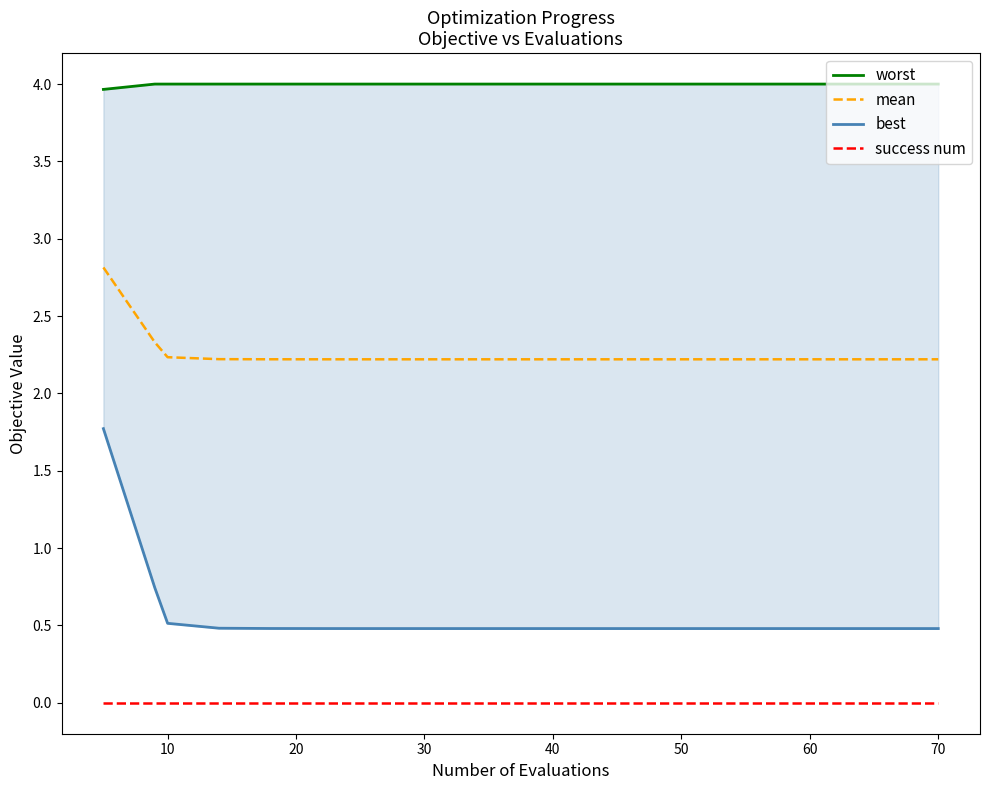

What is the greatest value displayed?

4.0